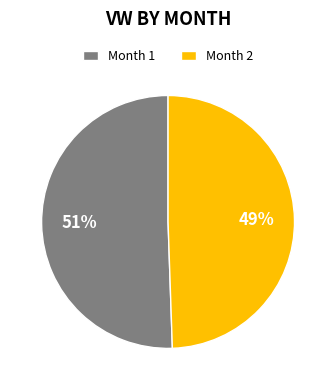

Is it true that Month 2 is 49% of the pie?

True